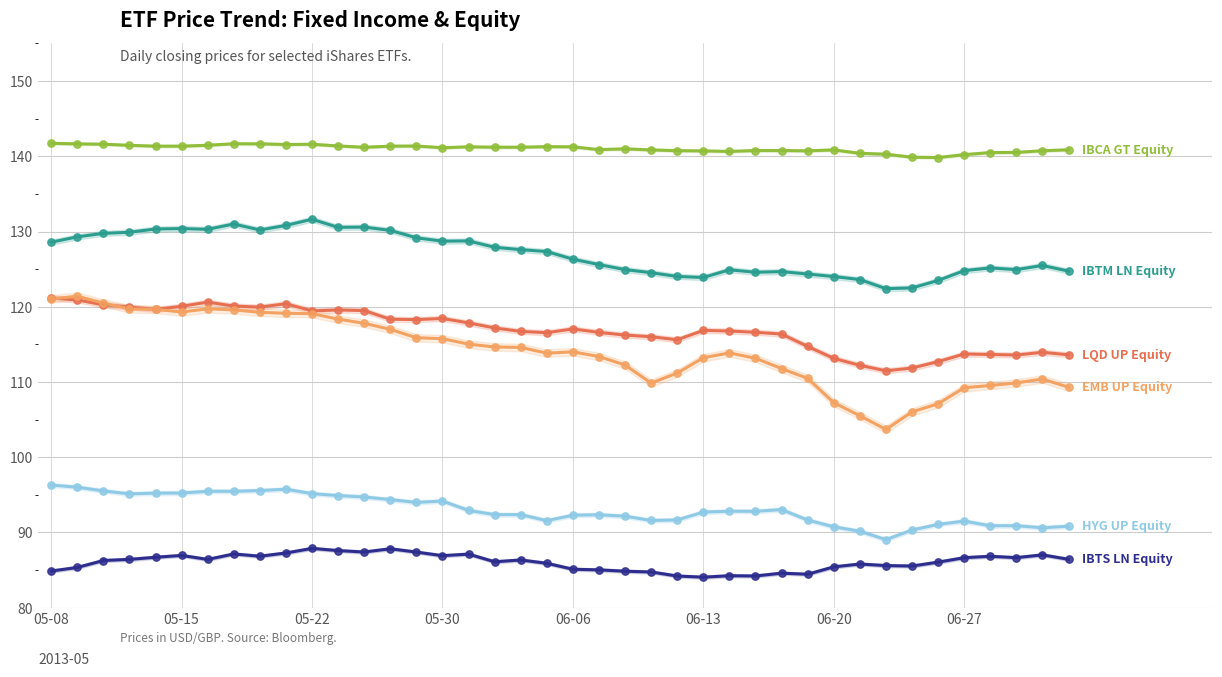

Which series has the widest spread of Y values?

EMB UP Equity